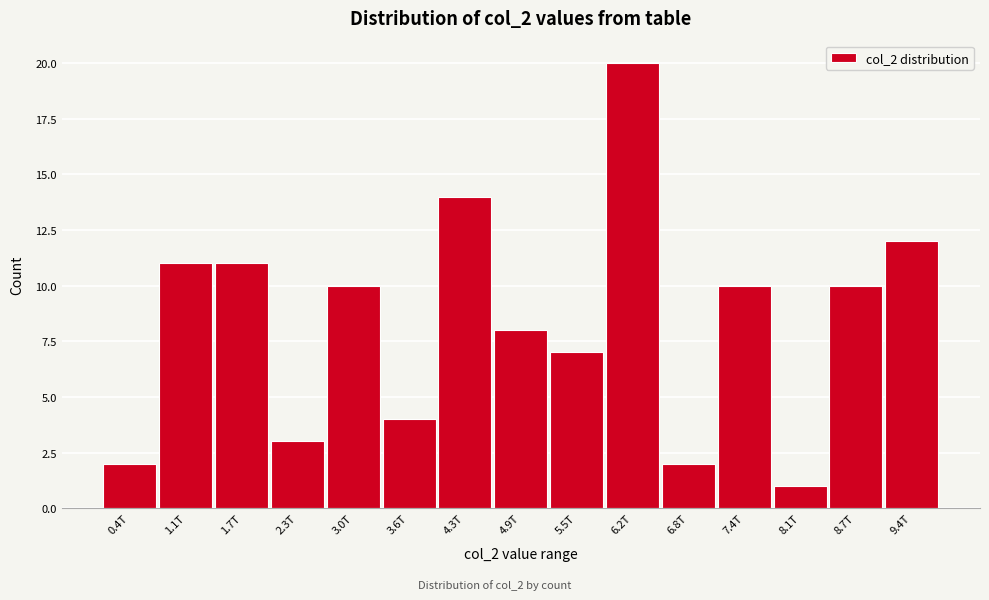

Reading left to right, list all the values displayed in this chart.

2	11	11	3	10	4	14	8	7	20	2	10	1	10	12